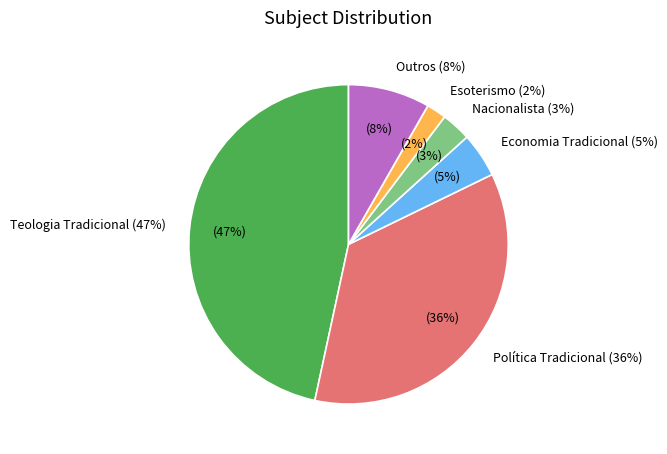

What is the largest slice in the pie chart?

Teologia Tradicional